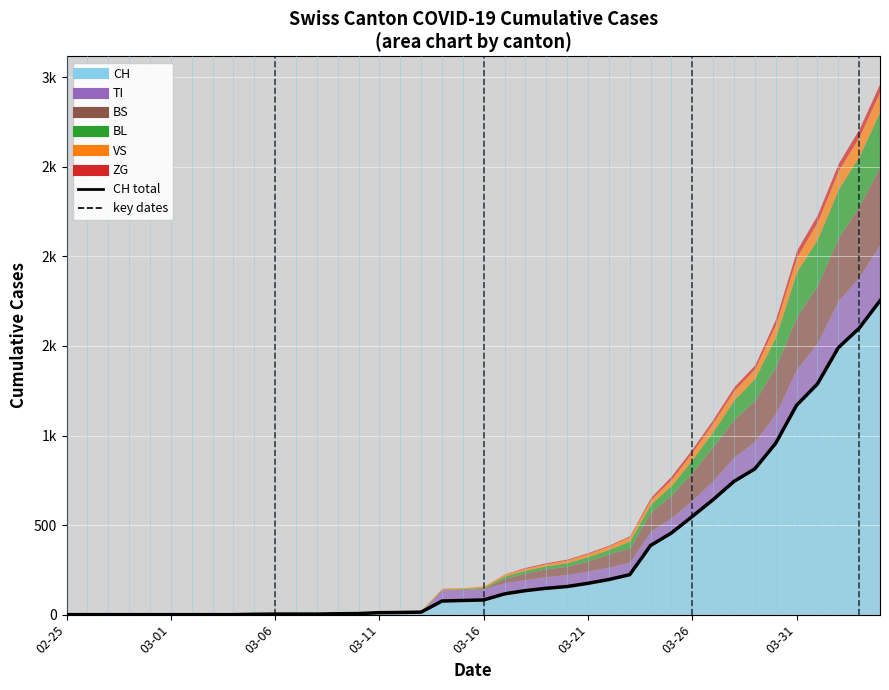

Is it true that the value at 26 is 196?

True